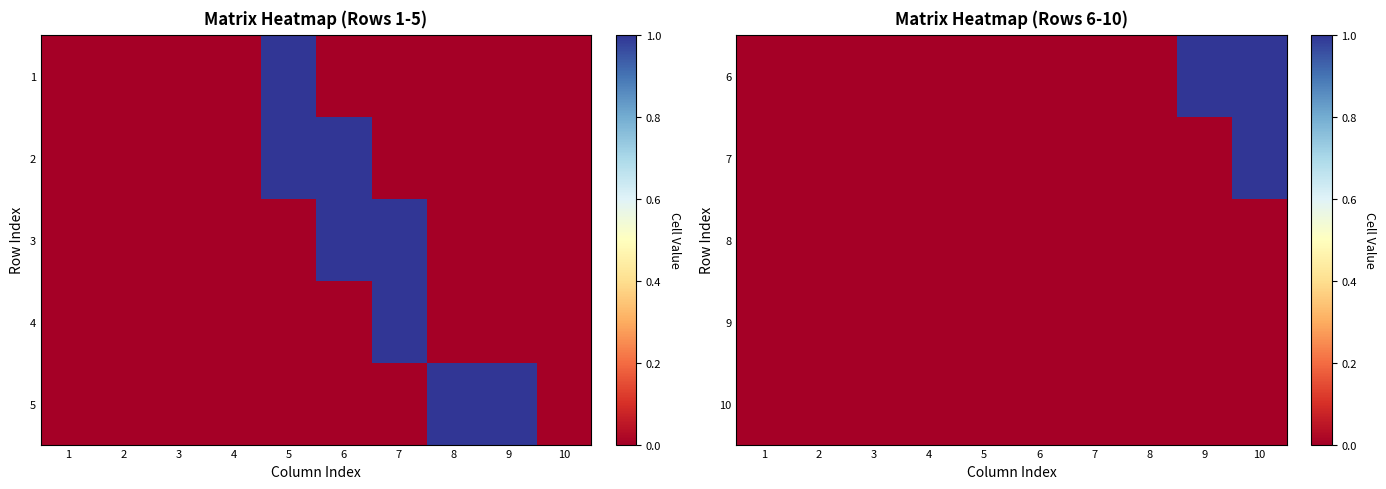

What is the difference between the maximum and minimum values in the 7 series?

1